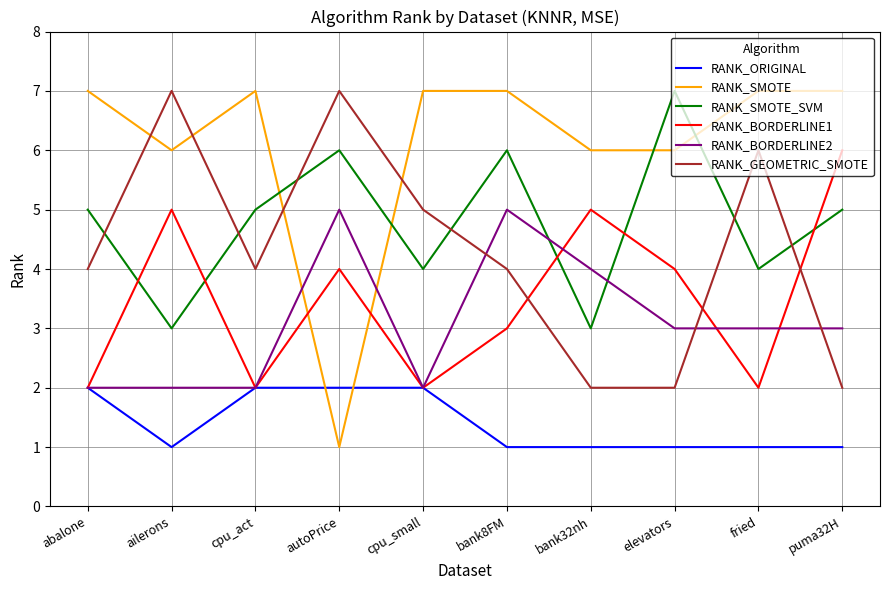

What is the difference between the maximum and minimum values in the RANK_BORDERLINE2 series?

3